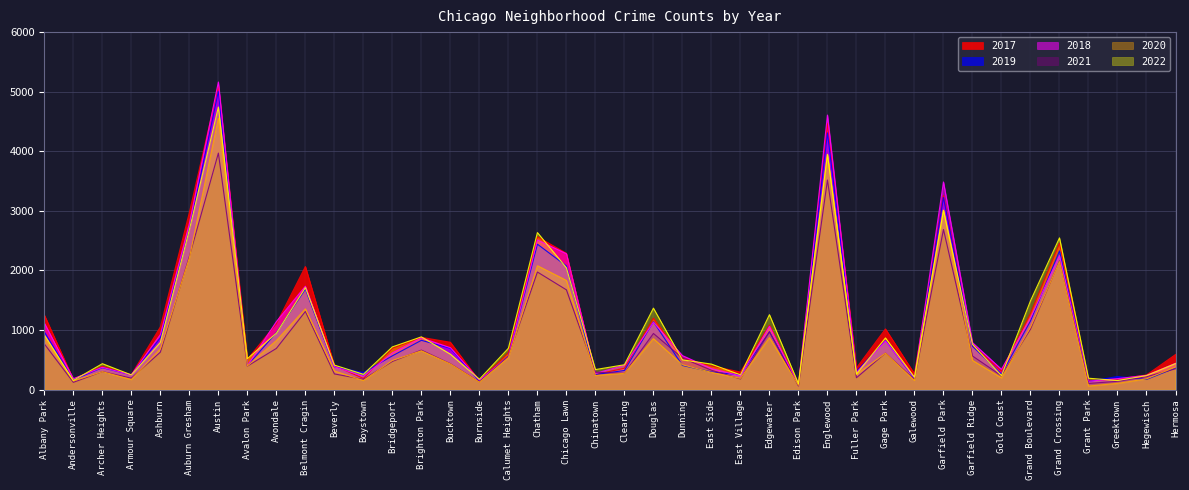

Read the 2018 value at Austin, to the nearest 100.

5200